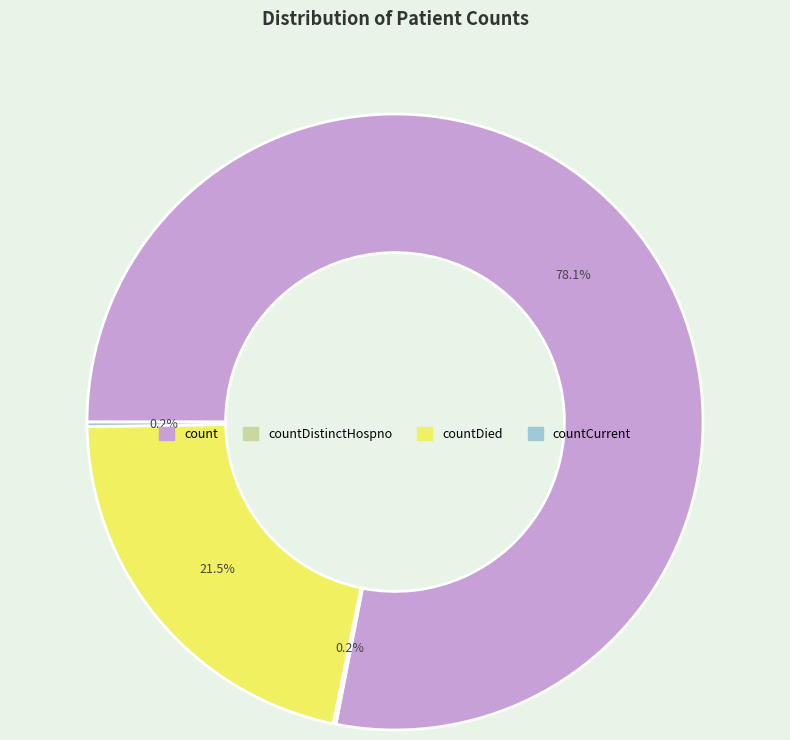

Which slice is the largest?

count